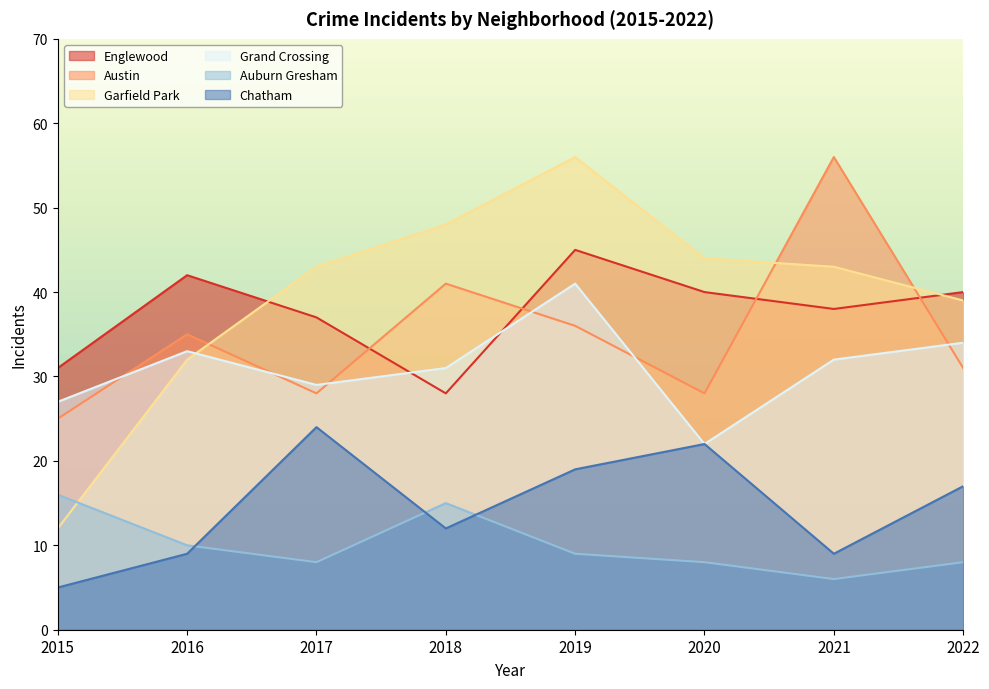

How many lines are shown in the chart?

6